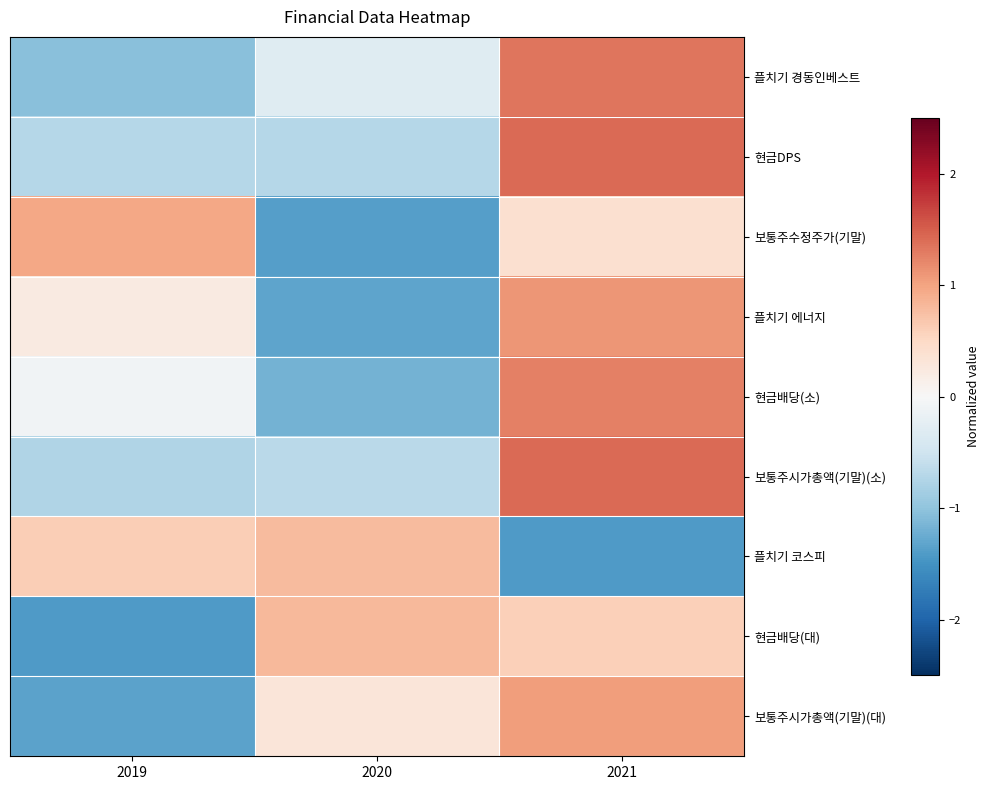

What is the spread (max minus min) of values at 2021?

2.8